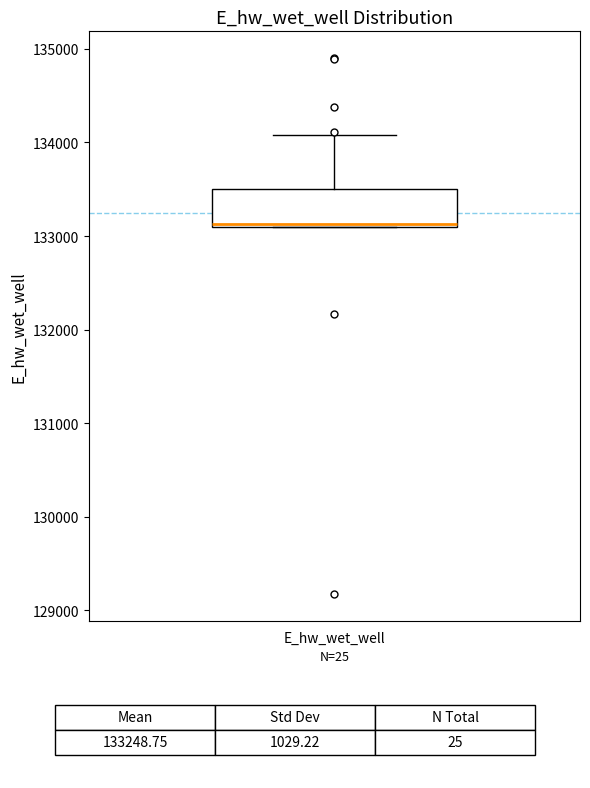

Transcribe this box plot: give where the median line is, the range the box spans, and where the two whiskers end, as read against the y-axis. The values are not printed on the chart, so give them approximately, as read against the axis.

median 133100, box 133100 to 133500, whiskers 133100 to 134100